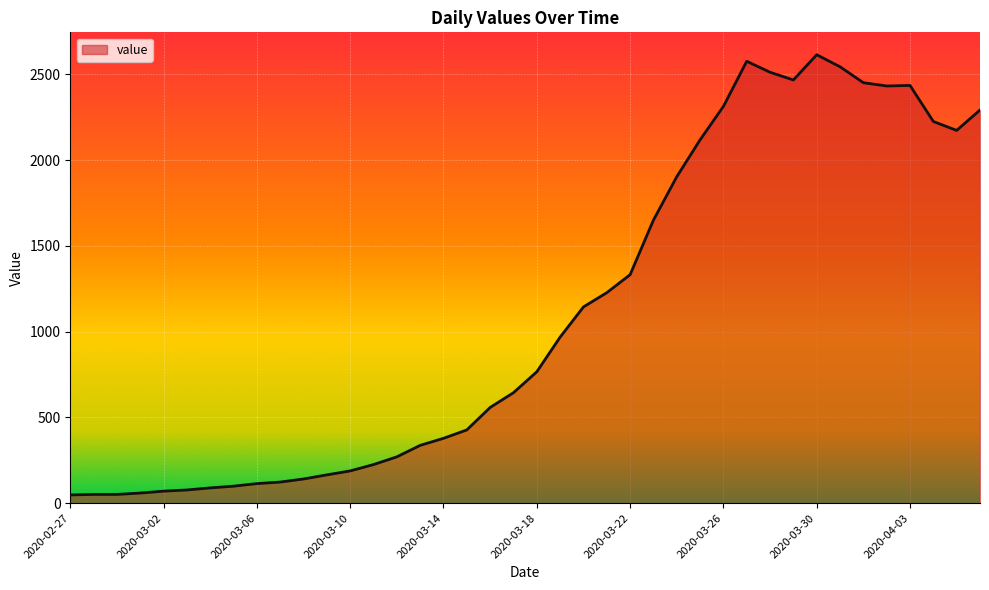

What is the difference between the maximum and minimum values?

2566